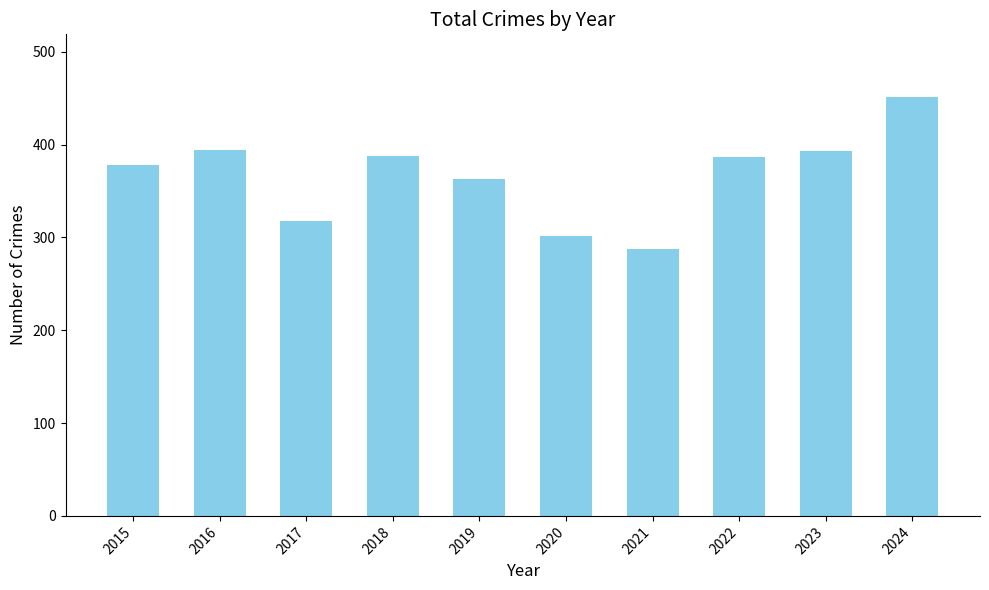

What is the difference between the maximum and minimum values?

164